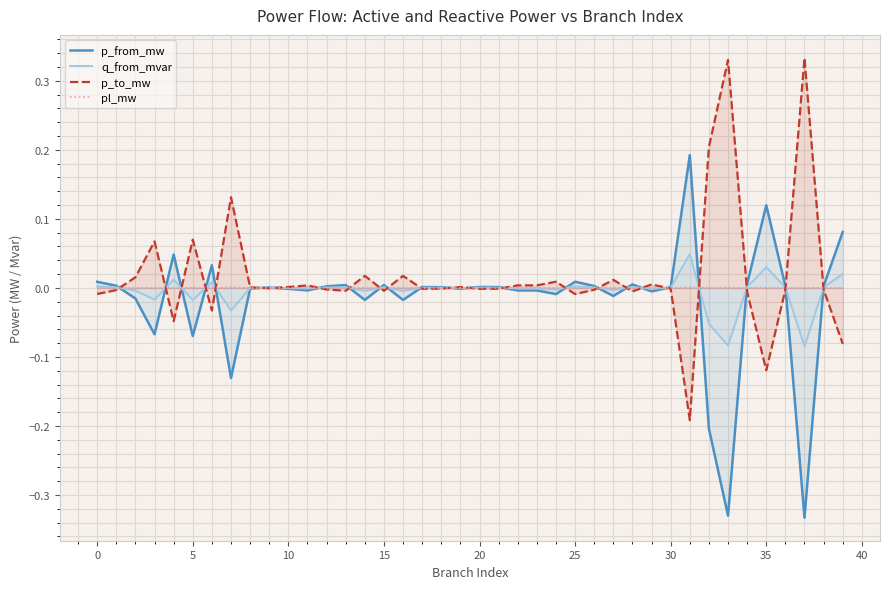

List the series in order of their peak value, highest first.

p_to_mw, p_from_mw, q_from_mvar, pl_mw